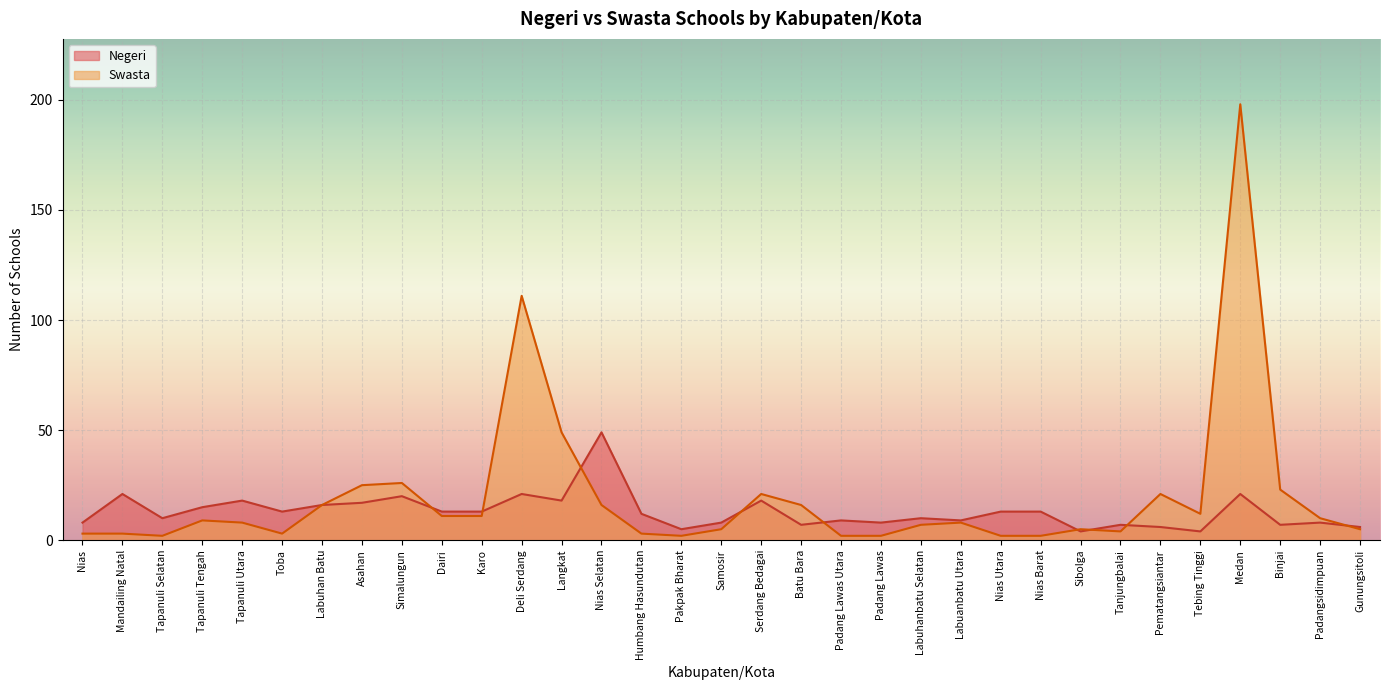

True or false: Swasta has more than 0 interior local peaks.

True